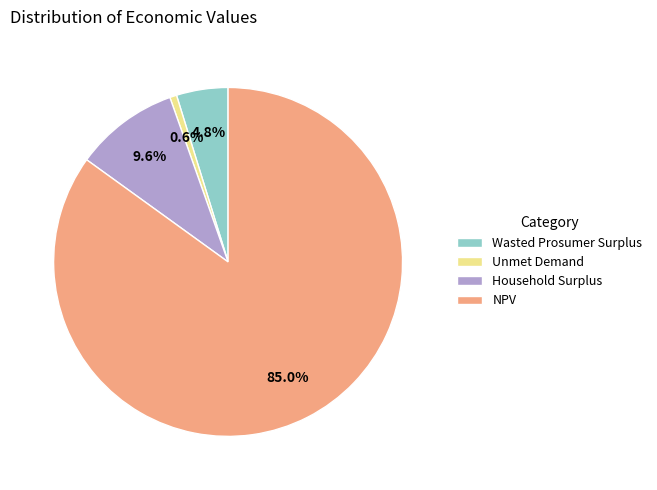

What percentage is the Wasted Prosumer Surplus slice, to the nearest percent?

5%